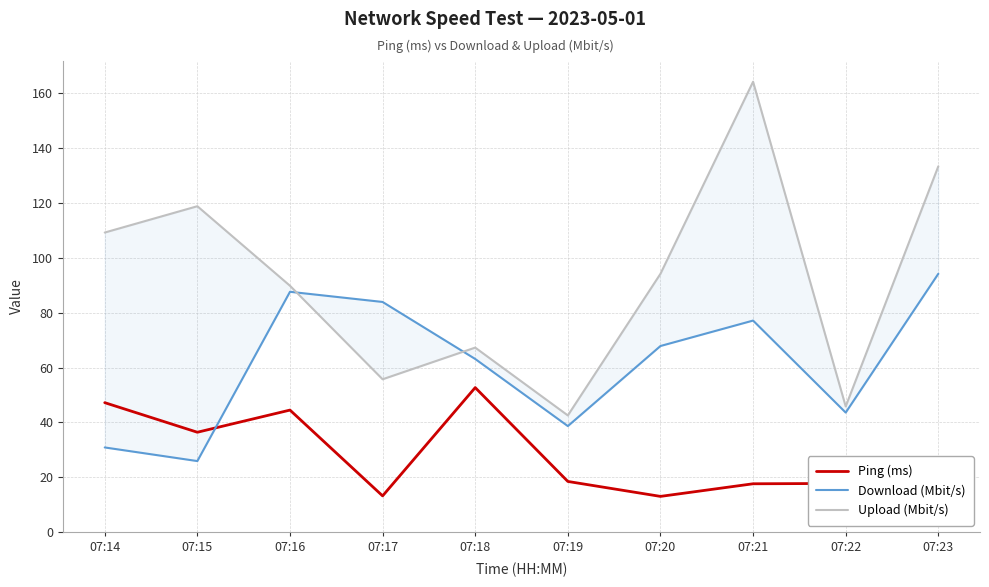

True or false: Upload (Mbit/s) and Ping (ms) cross at least once.

False